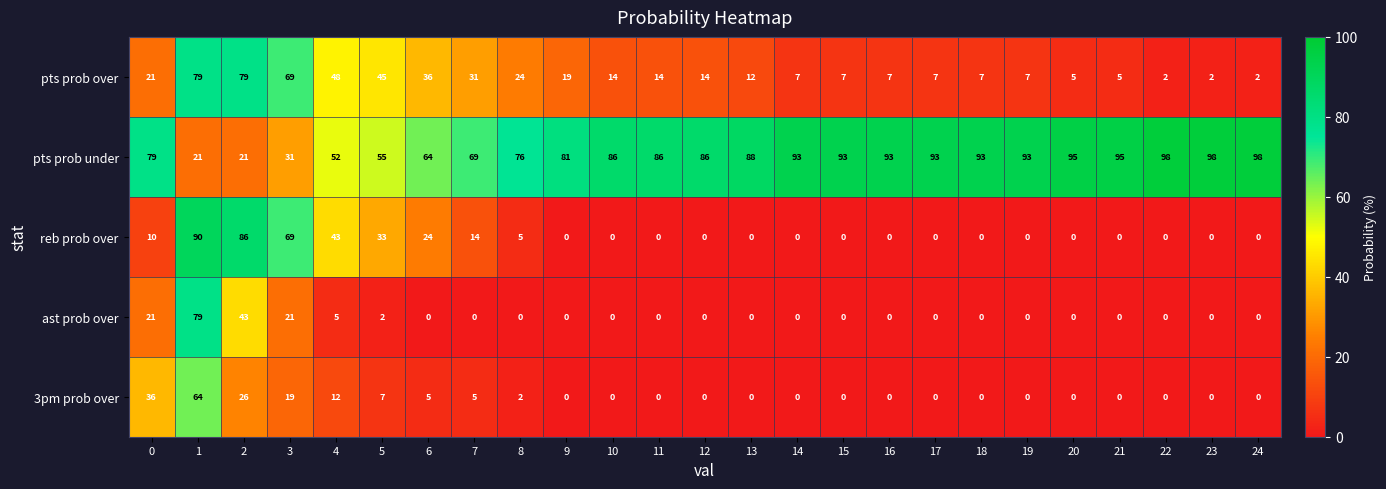

At which category is the sum across all series the highest?

1